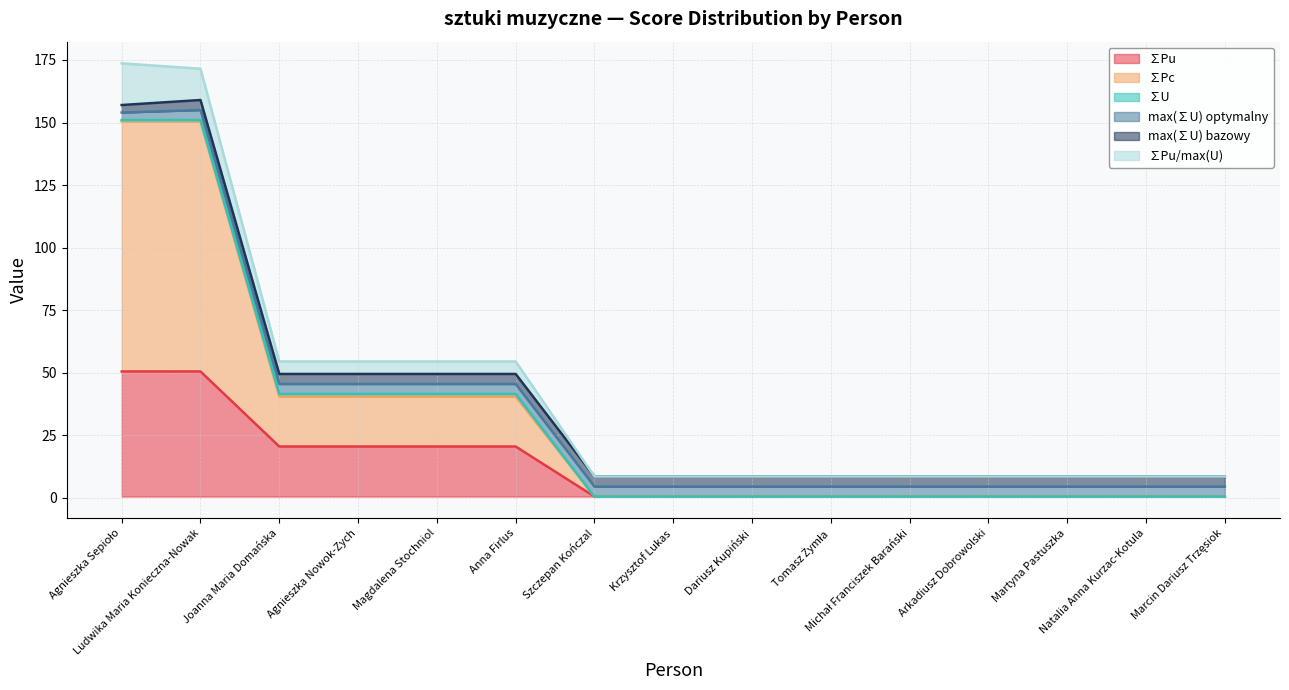

What is the sum of the ∑Pu/max(U) values at Szczepan Kończal and Natalia Anna Kurzac-Kotula?

17.0